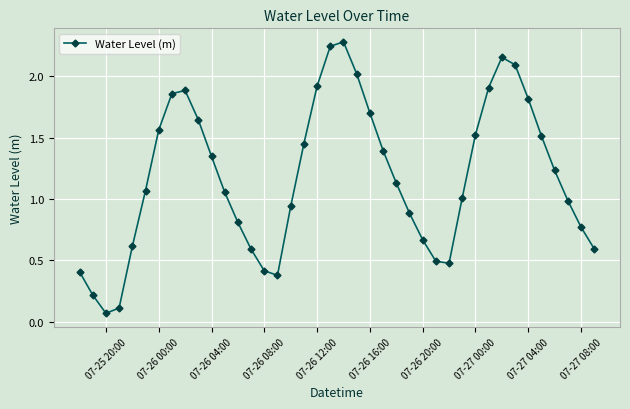

How many categories are shown in the chart?

40